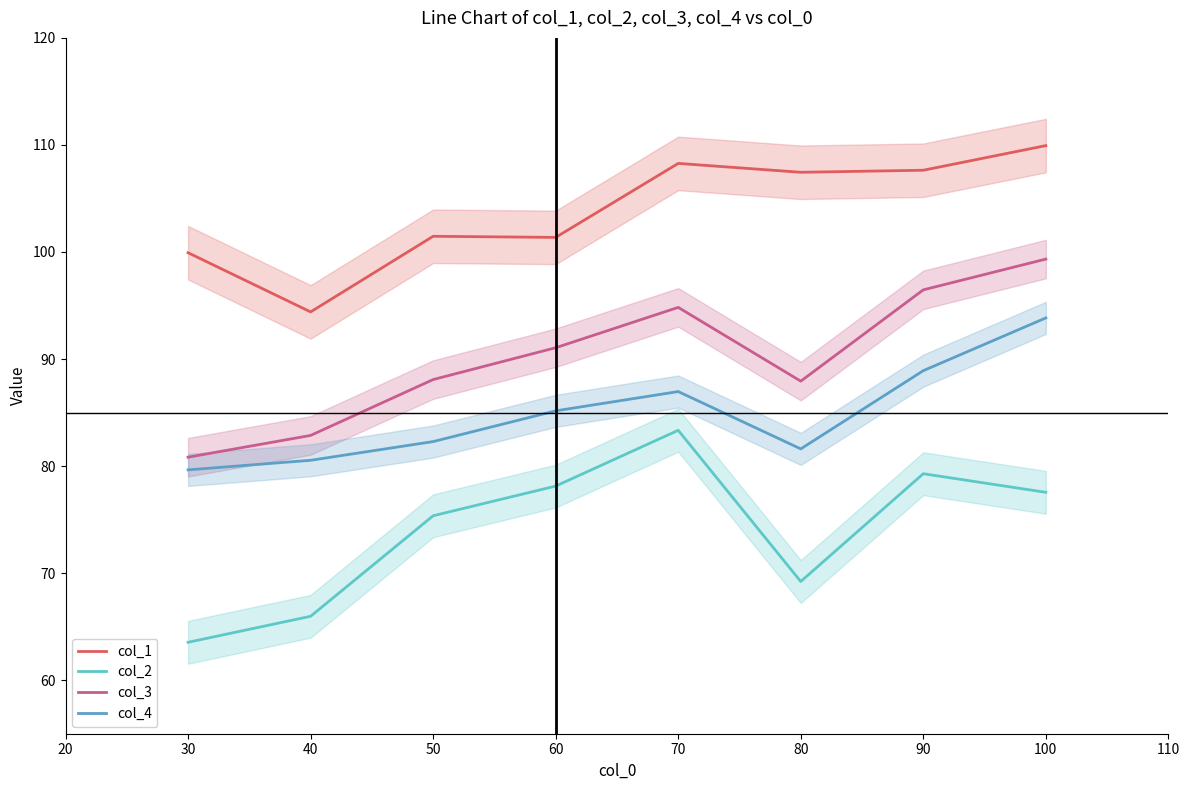

The col_1 series shows 109.9 at 100. True or false?

True